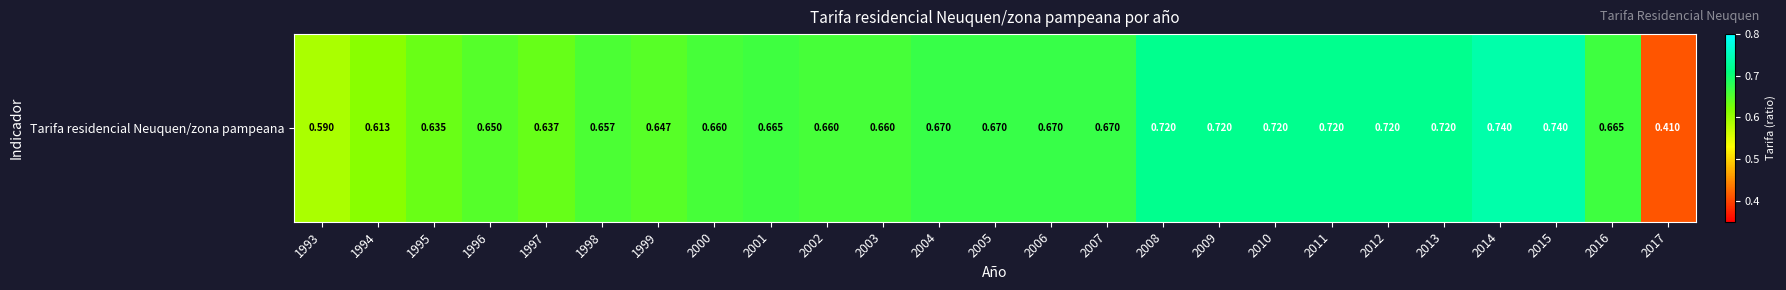

What value does the data have at 2017?

0.4